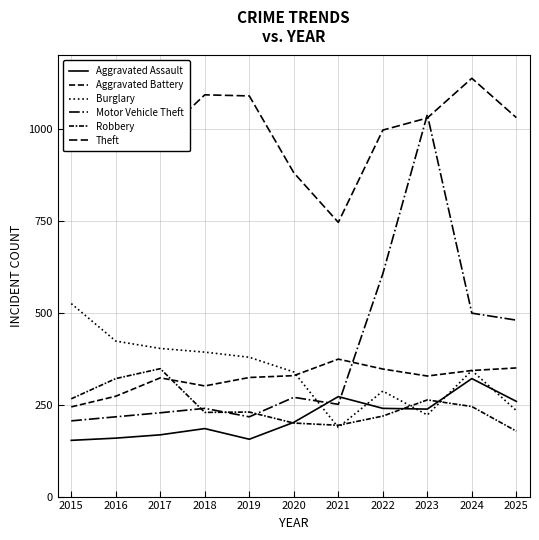

Rank the series by their maximum value, from lowest to highest.

Aggravated Assault, Robbery, Aggravated Battery, Burglary, Motor Vehicle Theft, Theft